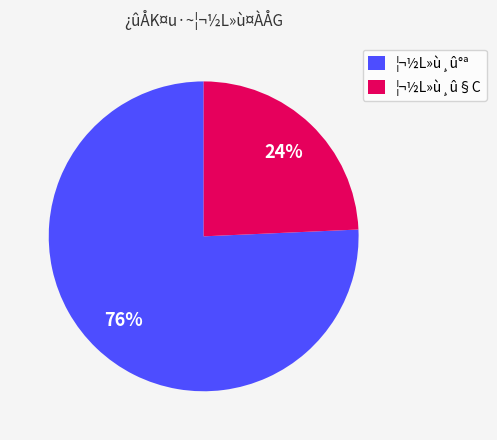

Which category has the smallest portion of the pie?

¦¬½L»ù¸û§C